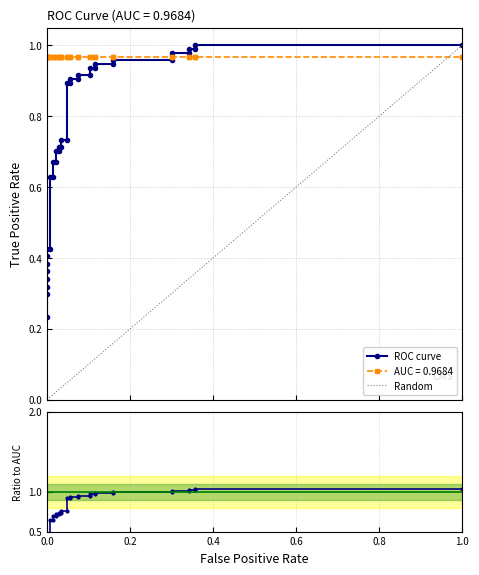

What is the maximum value shown in the chart?

1.0